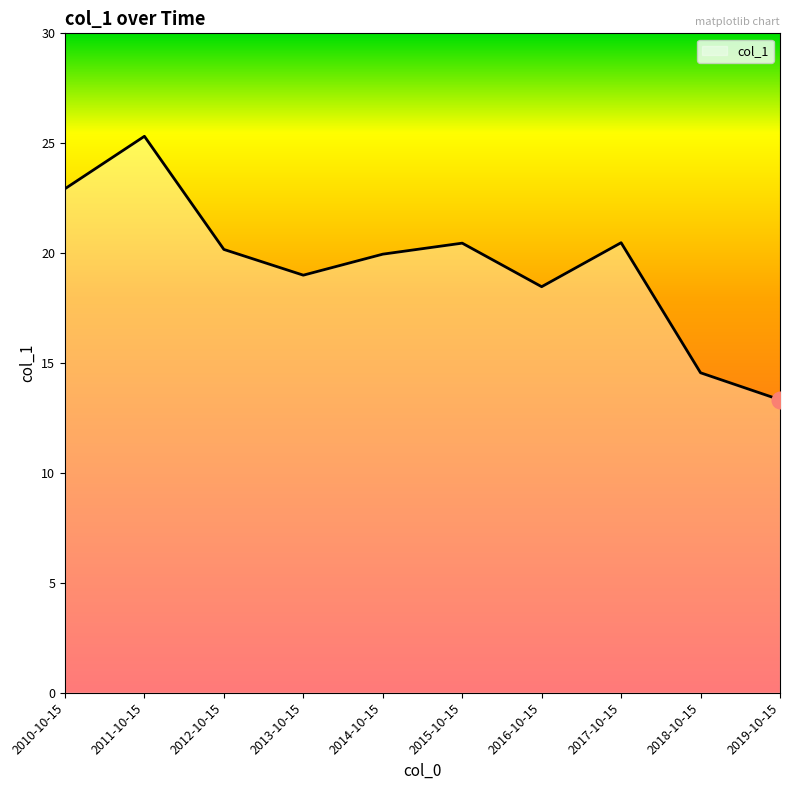

How many distinct data groups are displayed?

1